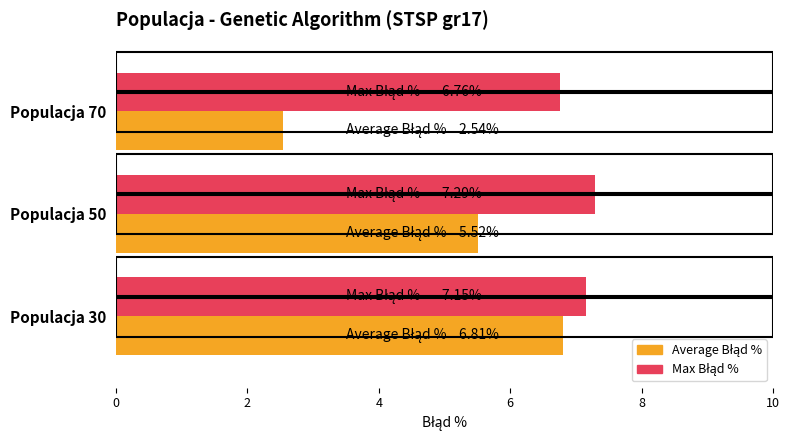

How many series are shown in this chart?

2